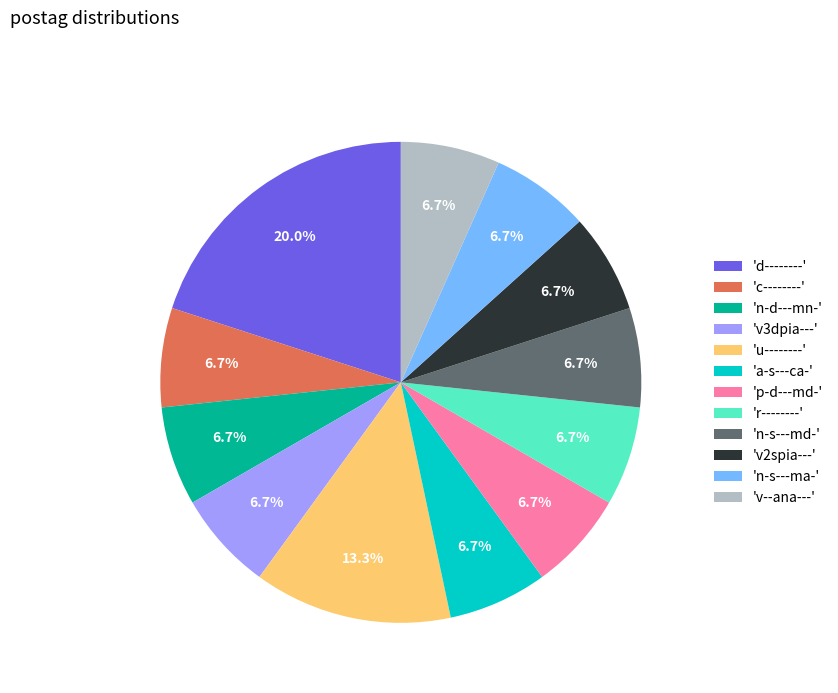

How many segments does this pie chart have?

12